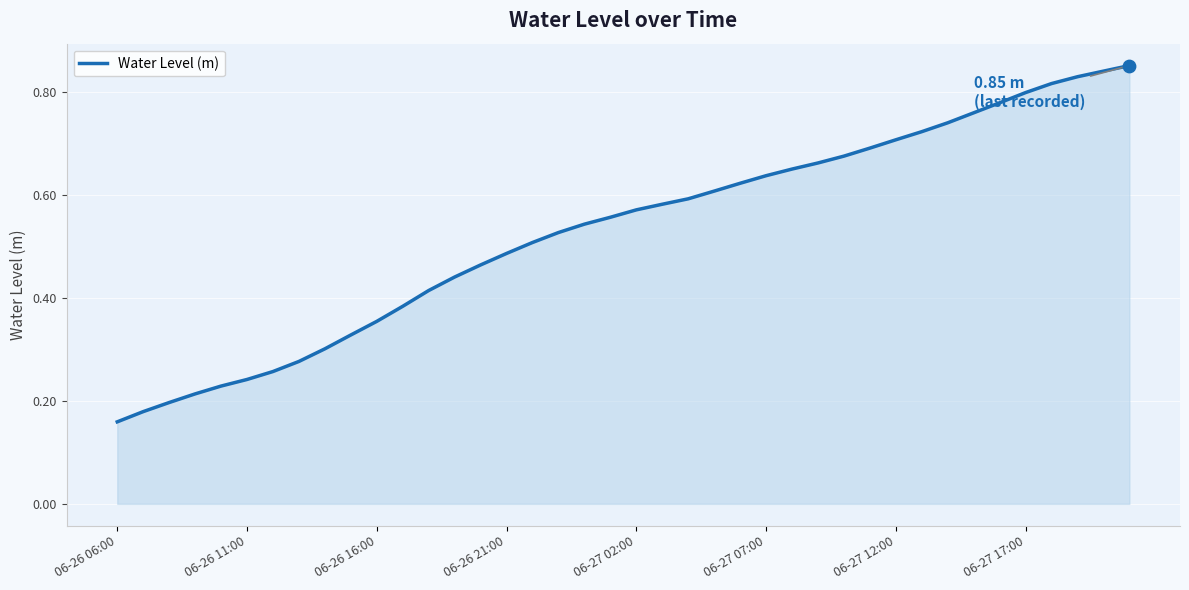

Which has a higher value, 28 or 21?

28